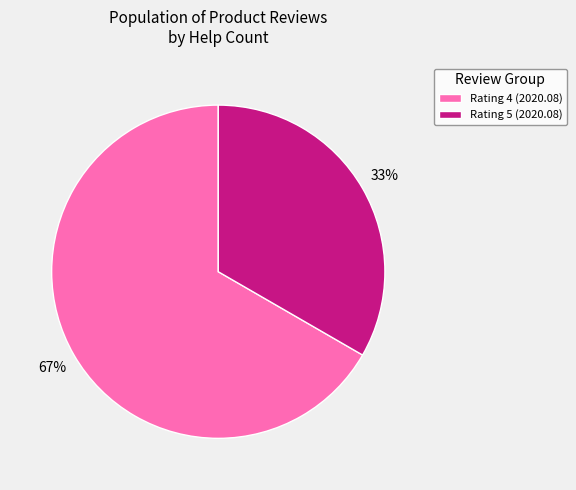

What percentage is the Rating 4 (2020.08) slice, to the nearest percent?

67%